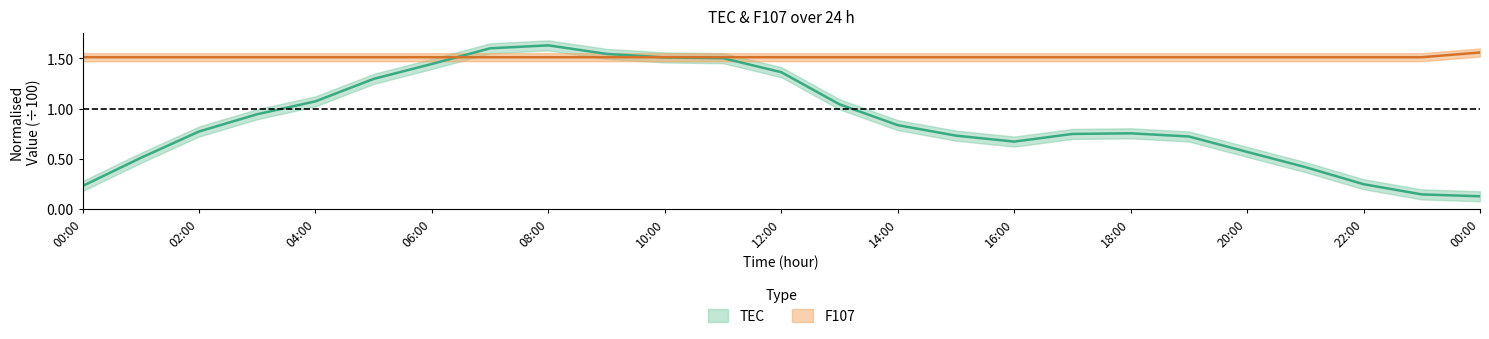

True or false: TEC has a value of 1.5 at 14:00.

False